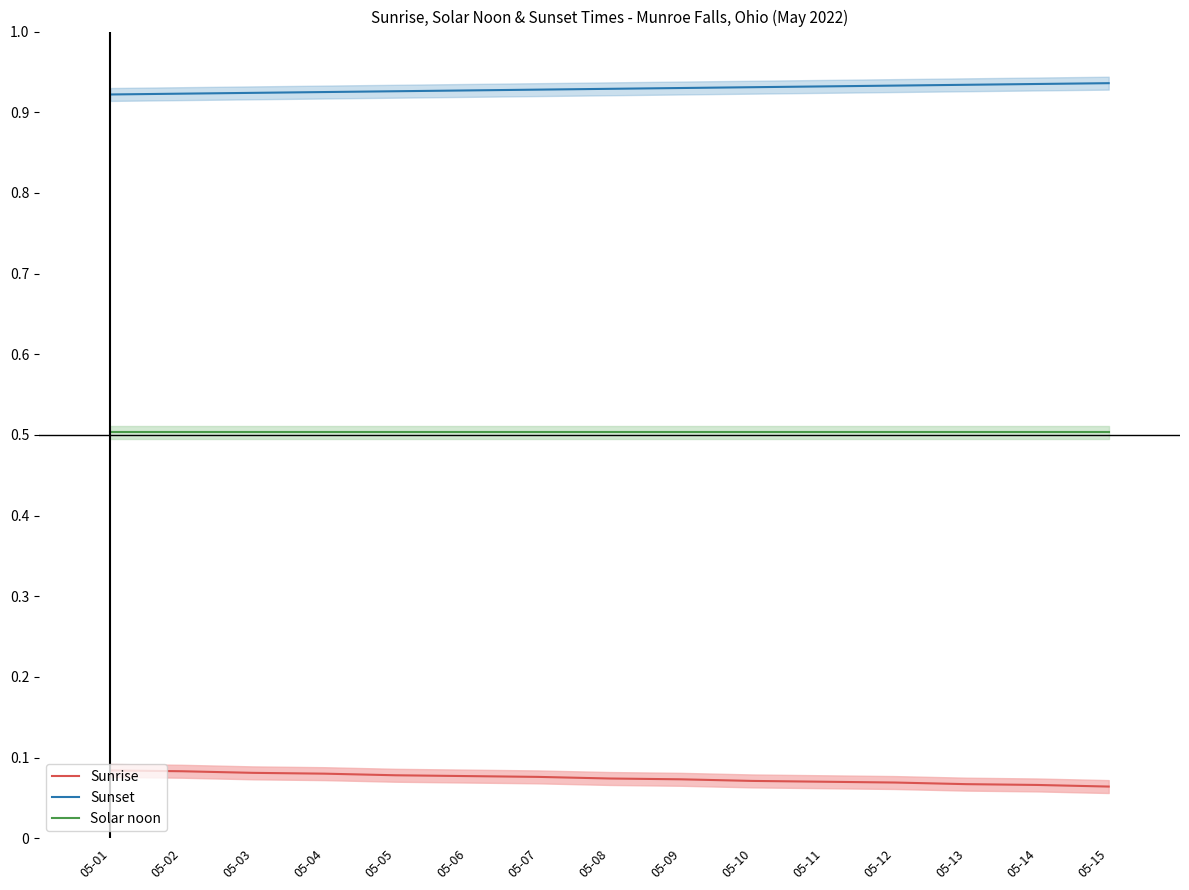

How many lines are shown in the chart?

3